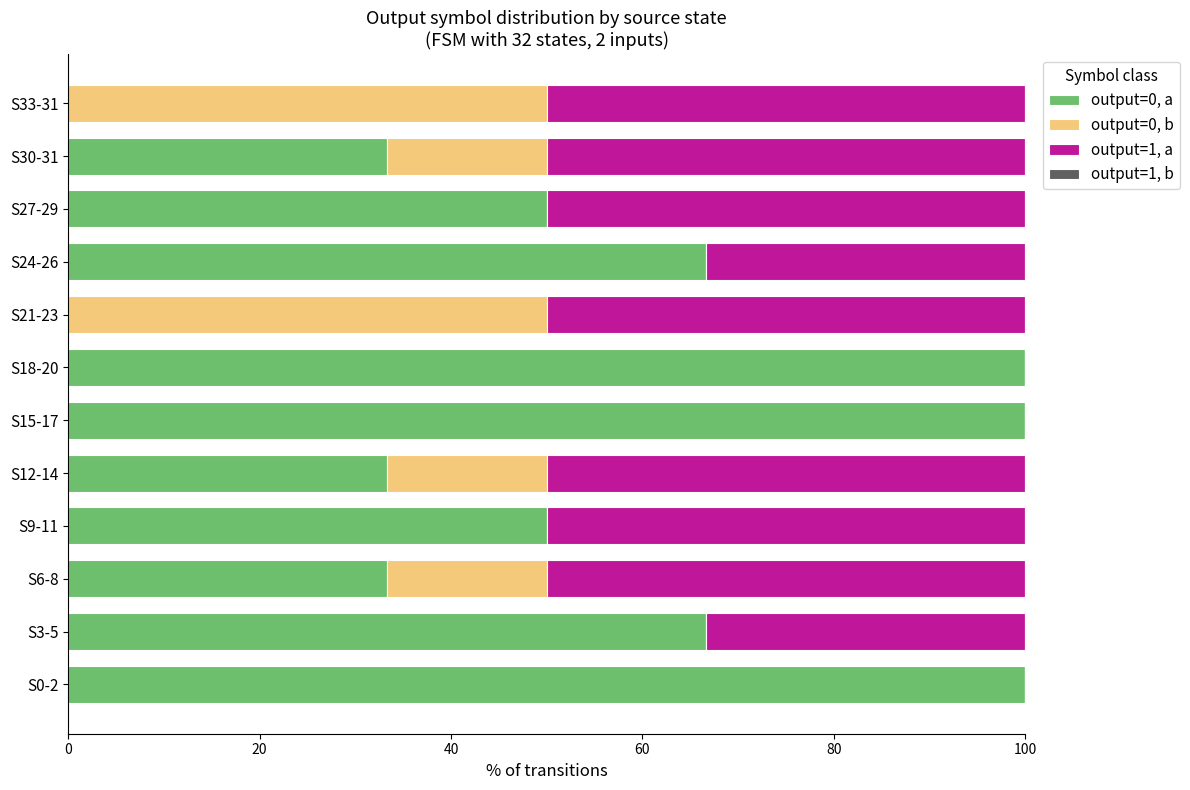

What is the sum of all output=0, a values?

633.3